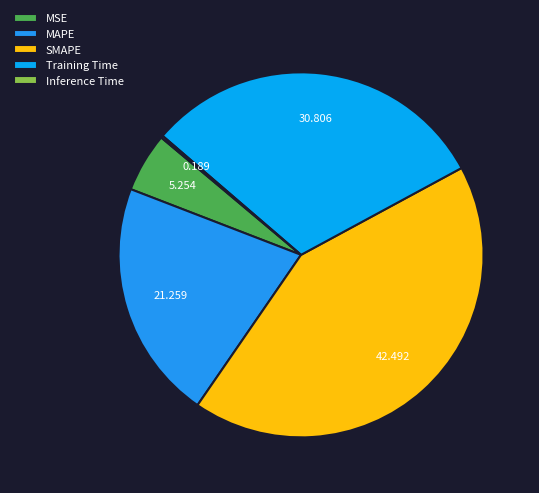

What is the total percentage of Training Time and SMAPE?

73.3%